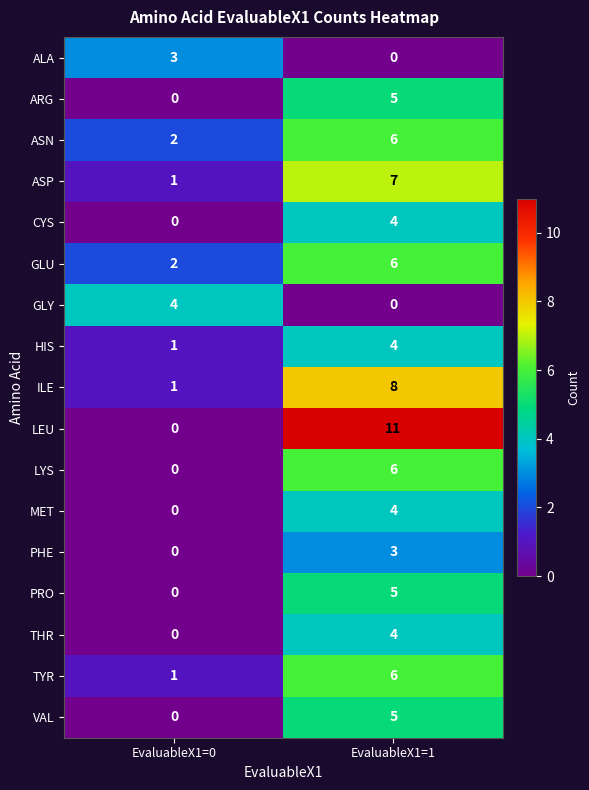

The value of THR at EvaluableX1=1 is 2. True or false?

False